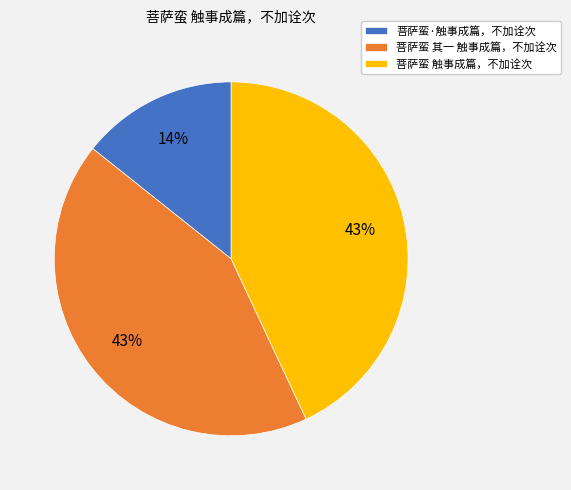

Is it true that 菩萨蛮·触事成篇，不加诠次 is 14% of the pie?

True